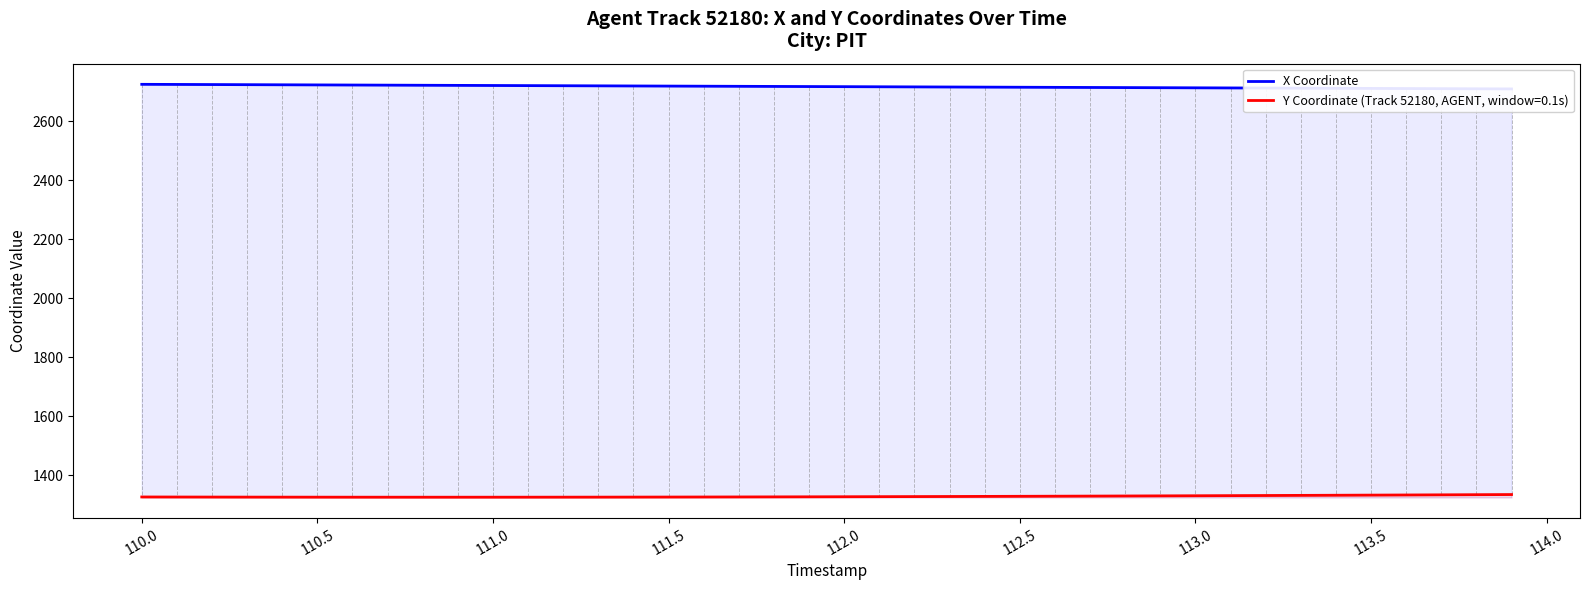

What is the value of the 11th point from the left?

2721.8